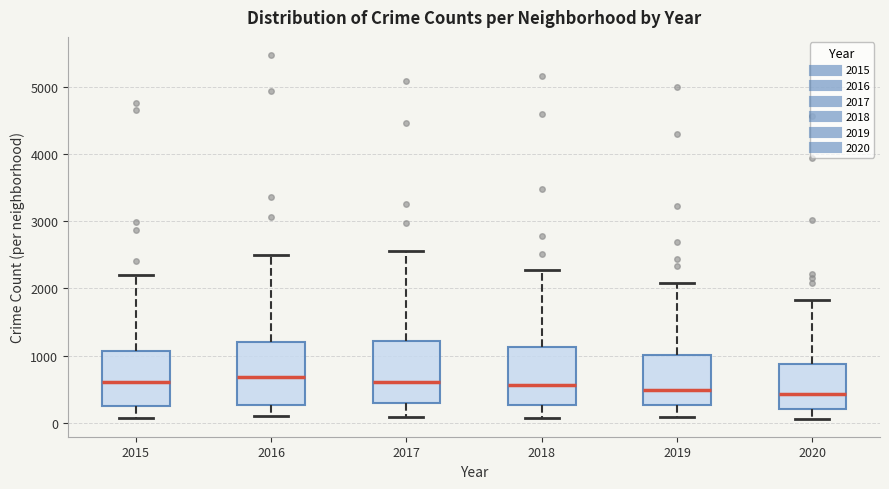

Reading left to right, transcribe this box plot: for each box, give where its median line is, the range the box spans, and where its two whiskers end, as read against the y-axis. The values are not printed on the chart, so give them approximately, as read against the axis.

2015: median 600, box 300 to 1100, whiskers 100 to 2200
2016: median 700, box 300 to 1200, whiskers 100 to 2500
2017: median 600, box 300 to 1200, whiskers 100 to 2600
2018: median 600, box 300 to 1100, whiskers 100 to 2300
2019: median 500, box 300 to 1000, whiskers 100 to 2100
2020: median 400, box 200 to 900, whiskers 100 to 1800